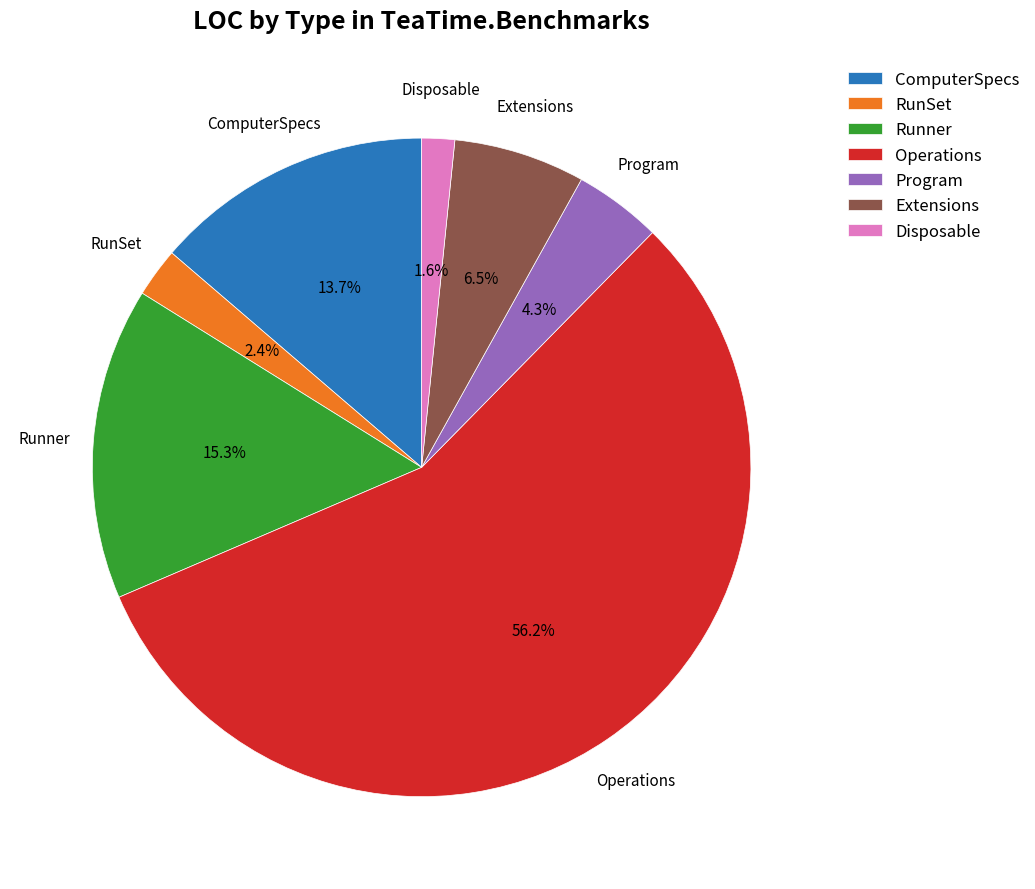

Rank the categories by value from lowest to highest.

Disposable, RunSet, Program, Extensions, ComputerSpecs, Runner, Operations